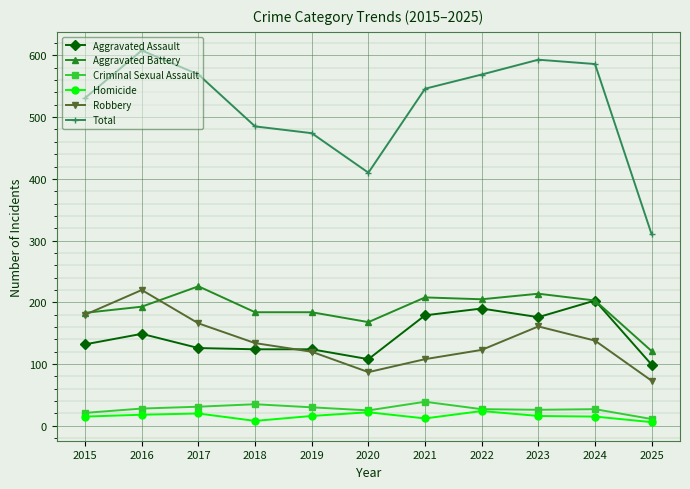

How many lines are shown in the chart?

6